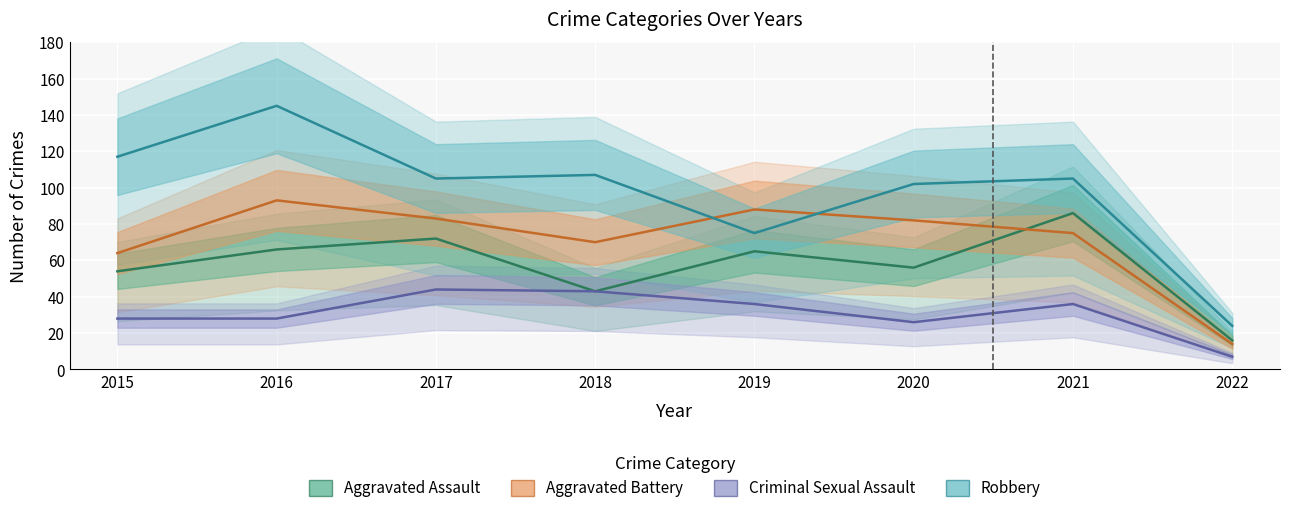

What is the maximum value shown in the chart?

145